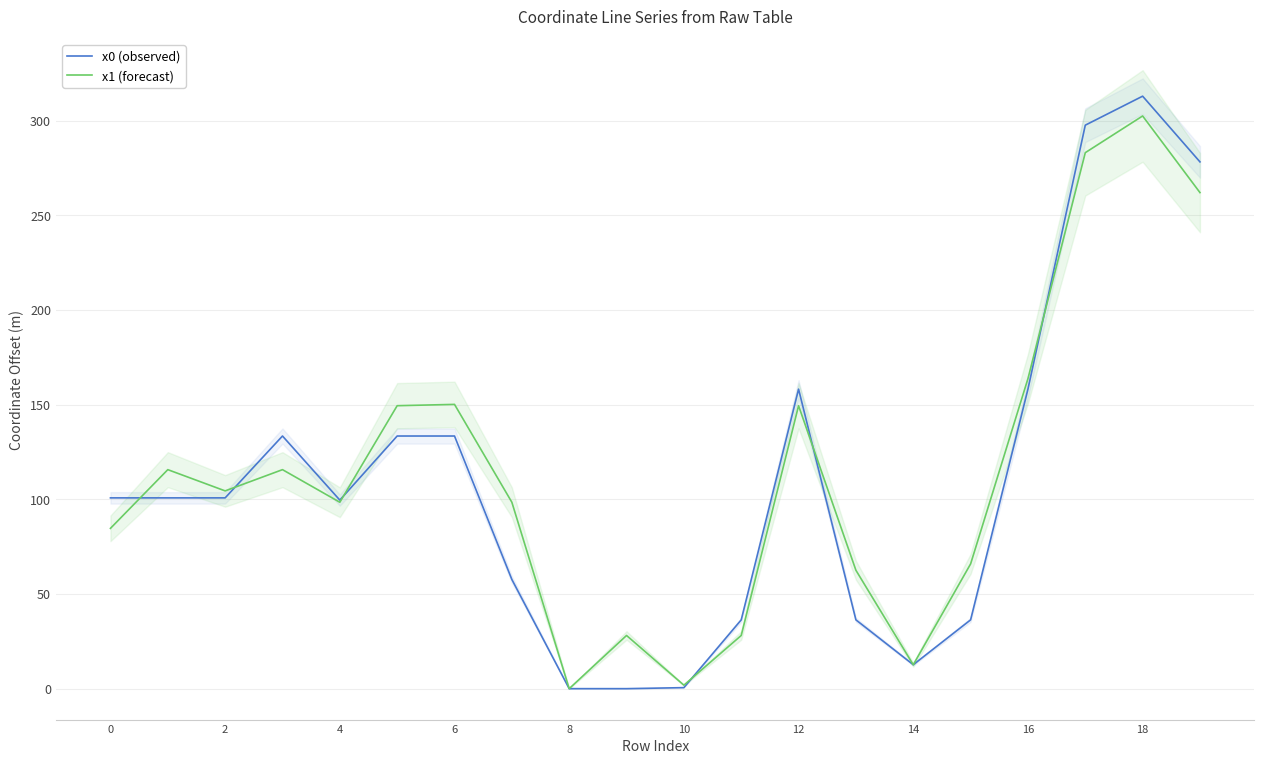

Where is x0 (observed) nearest to the value 156?

12